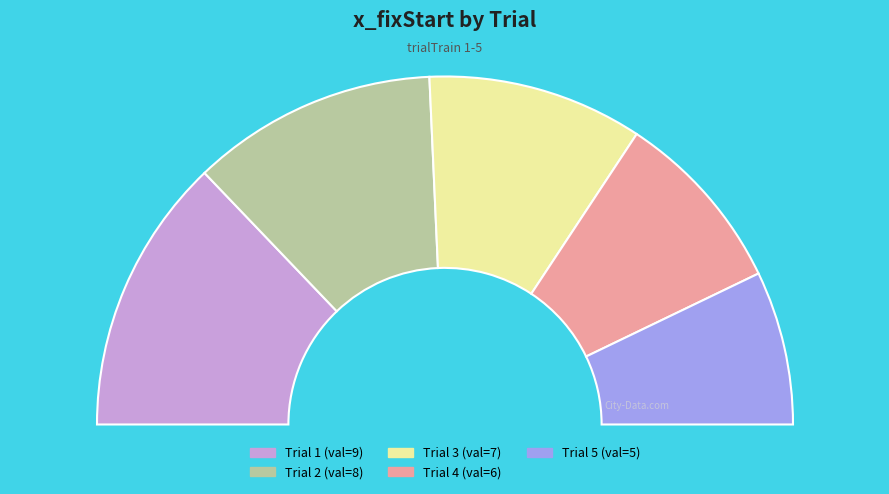

Is it true that 3 is 20% of the pie?

True